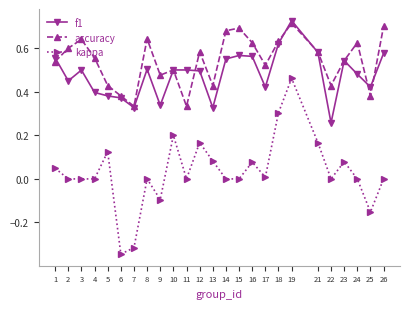

Which category has the highest value across all series?

19